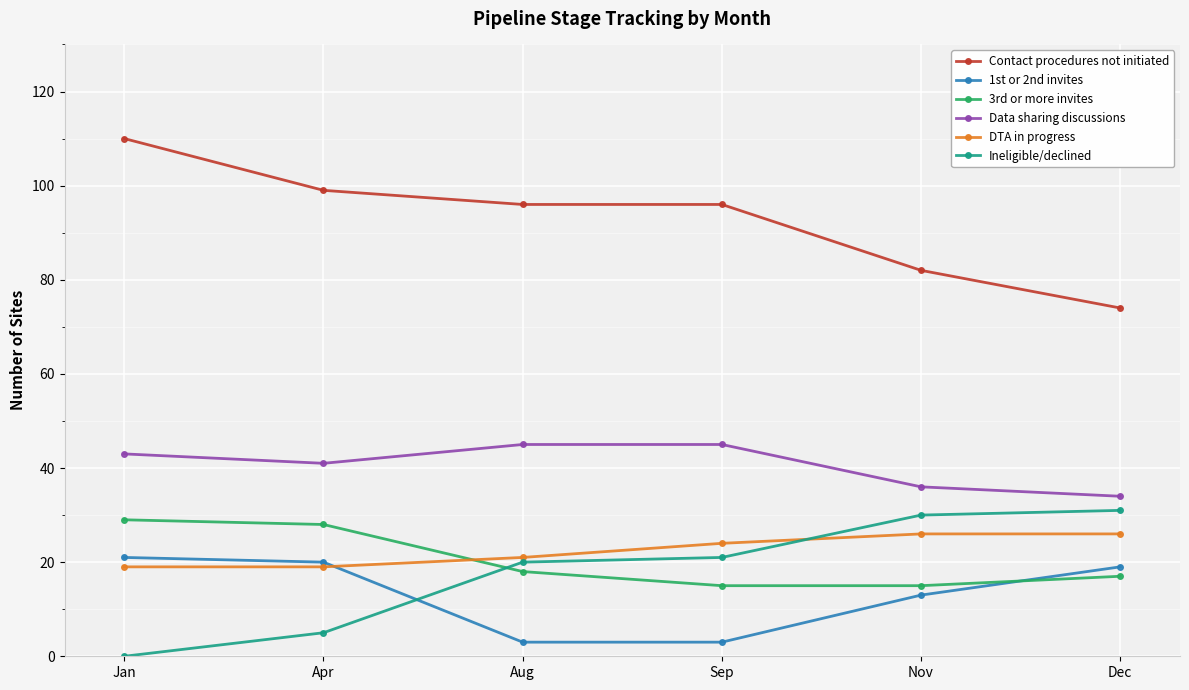

Reading left to right, transcribe all the data shown in this chart.

Contact procedures not initiated: 110	99	96	96	82	74
1st or 2nd invites: 21	20	3	3	13	19
3rd or more invites: 29	28	18	15	15	17
Data sharing discussions: 43	41	45	45	36	34
DTA in progress: 19	19	21	24	26	26
Ineligible/declined: 0	5	20	21	30	31